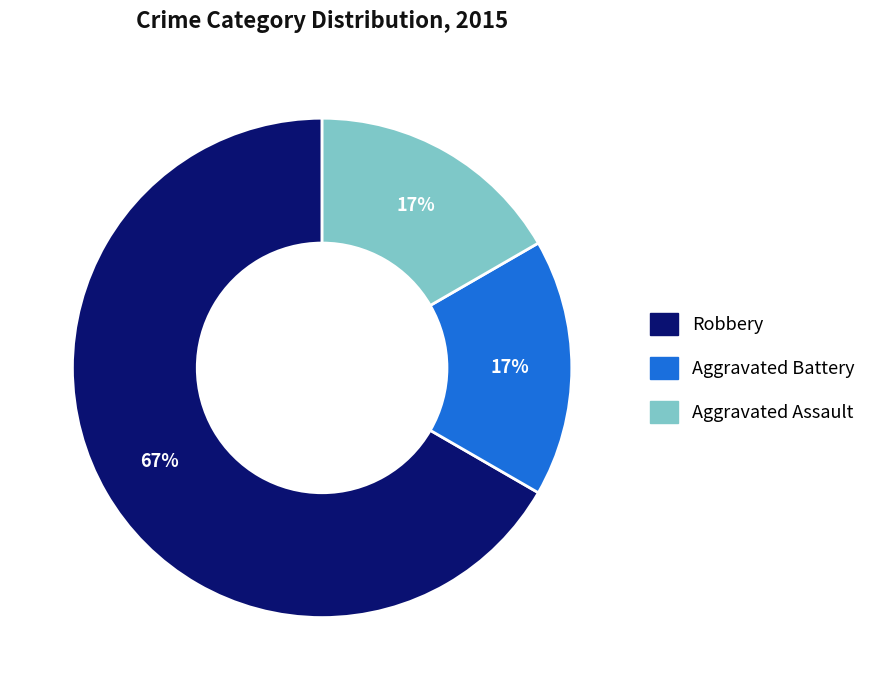

Which category has the biggest portion of the pie?

Robbery